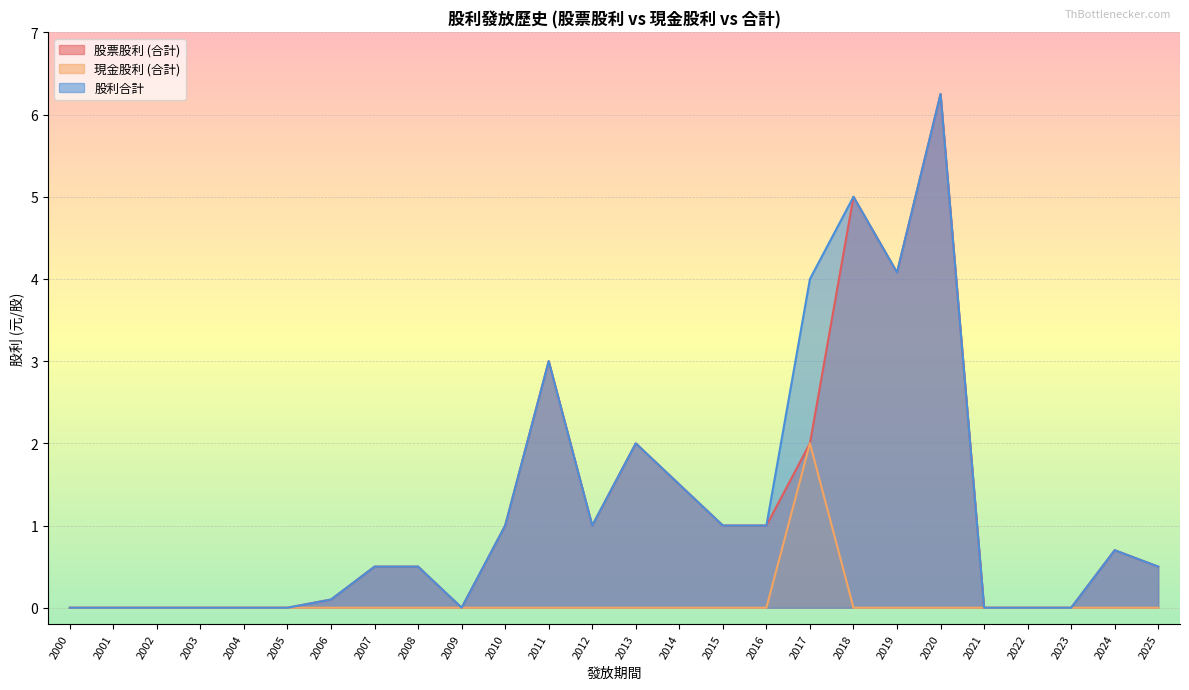

Rank the series at 2021 from lowest to highest value.

股票股利 (合計), 現金股利 (合計), 股利合計